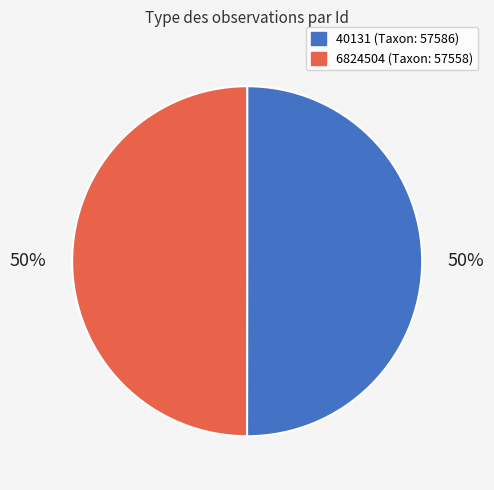

Approximately how many times larger is the value at 40131 compared to 6824504?

1.0